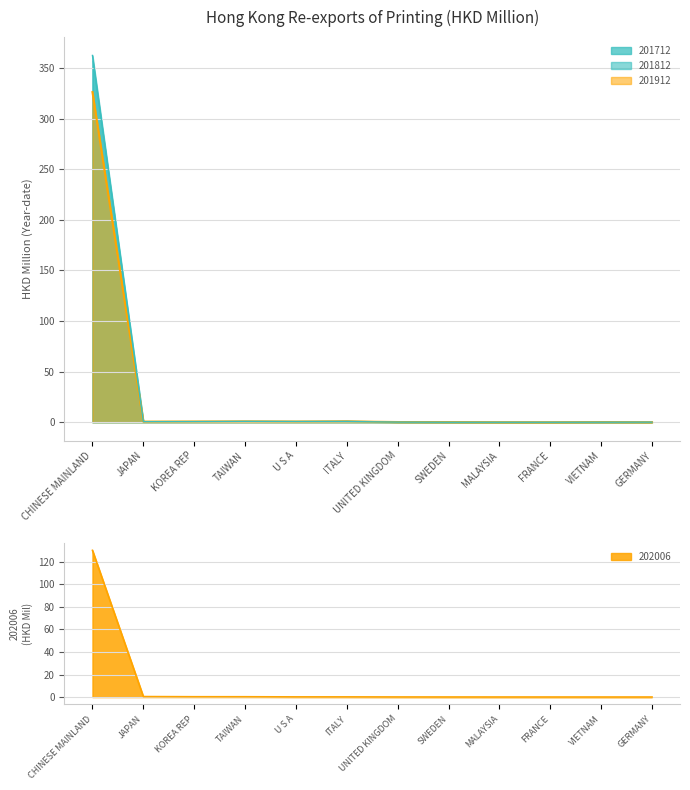

What is the label of the 4th point from the left?

TAIWAN